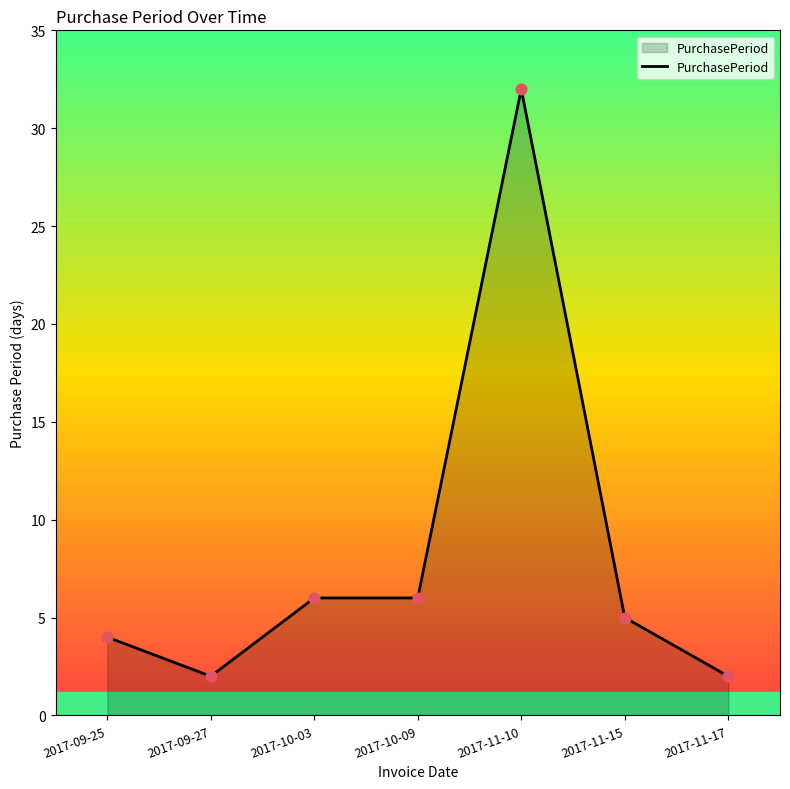

Which has a higher value, 2017-09-25 or 2017-11-15?

2017-11-15